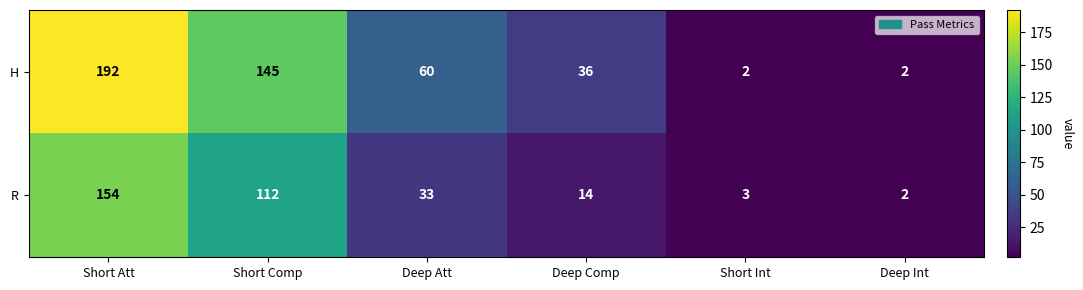

Rank the series at Short Att from highest to lowest value.

H, R